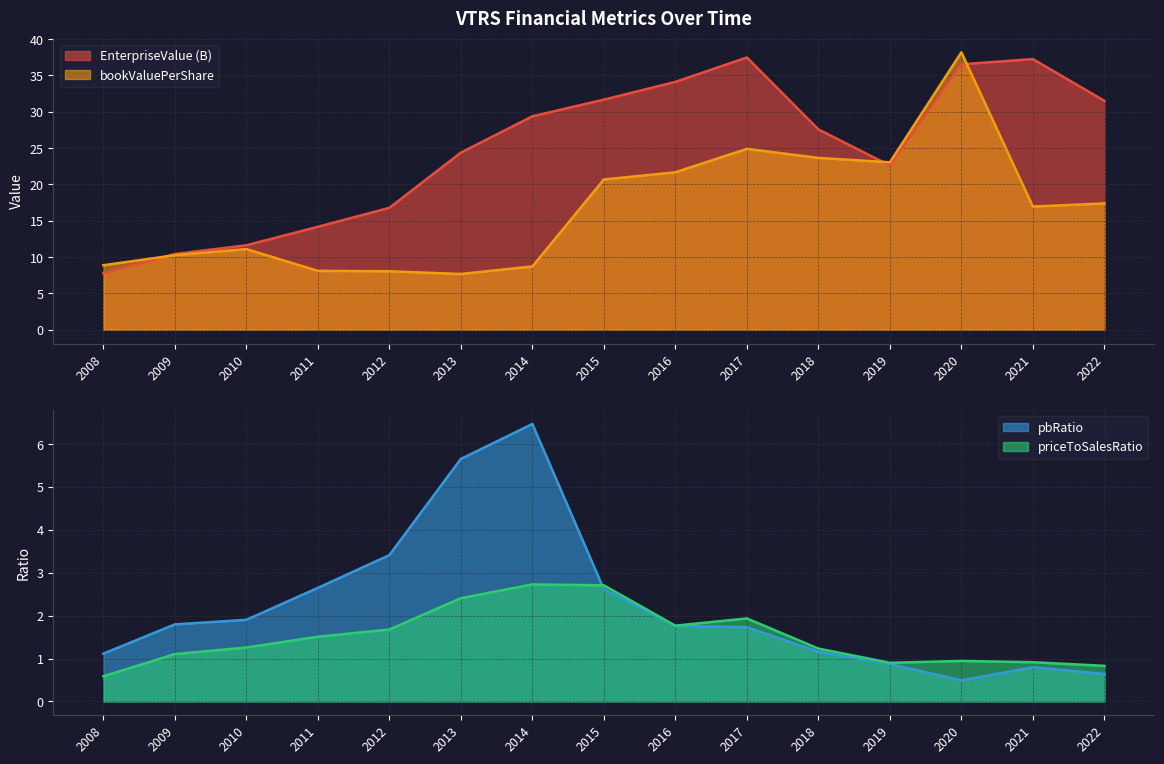

How many lines are shown in the chart?

4